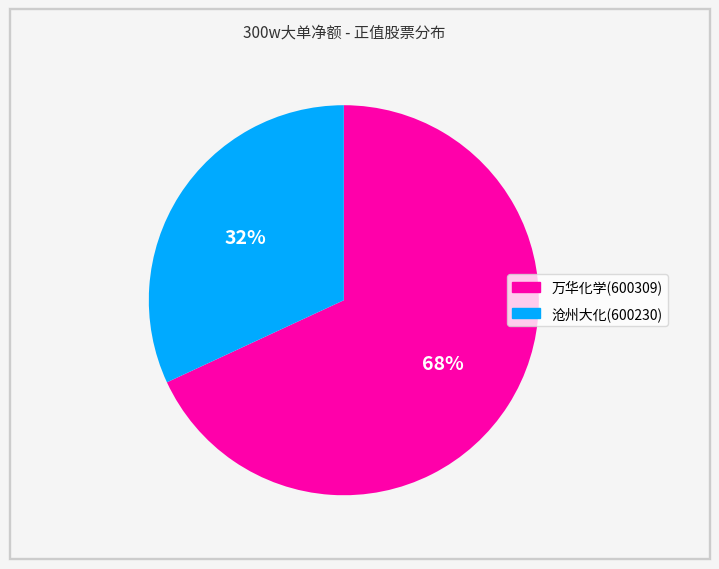

Approximately how many times larger is the value at 万华化学(600309) compared to 沧州大化(600230)?

2.1